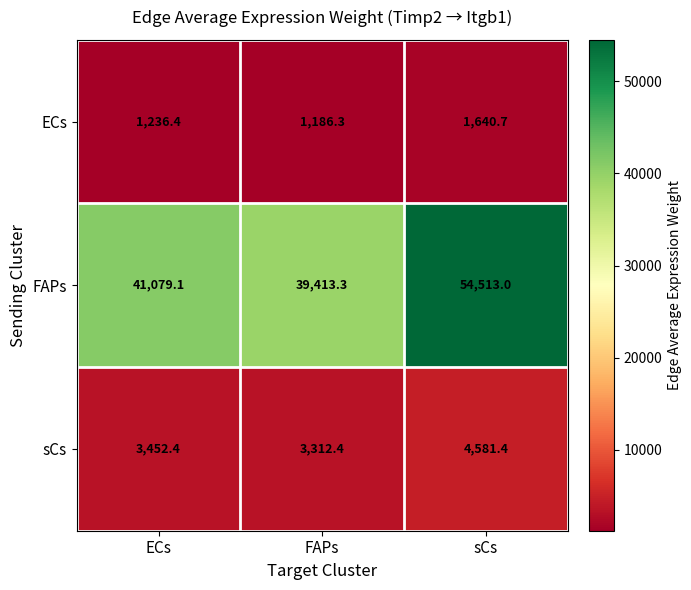

Rank the series by their maximum value, from highest to lowest.

FAPs, sCs, ECs